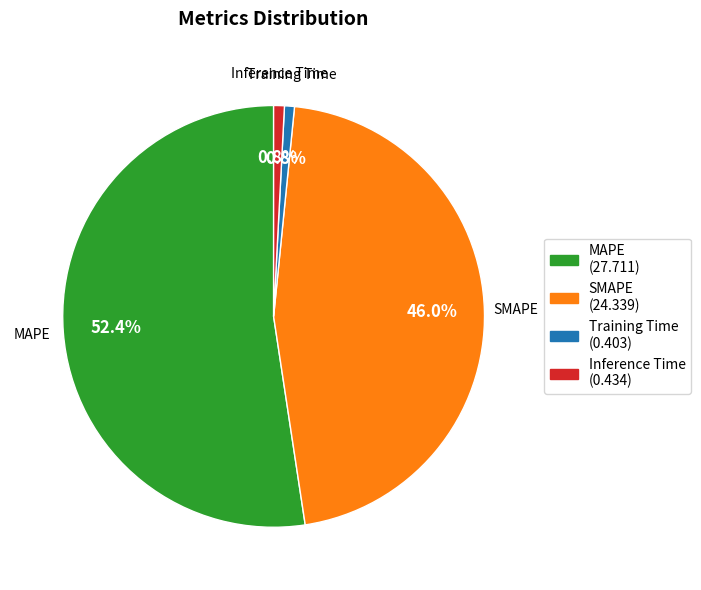

Is the sum of MAPE and SMAPE greater than half?

Yes